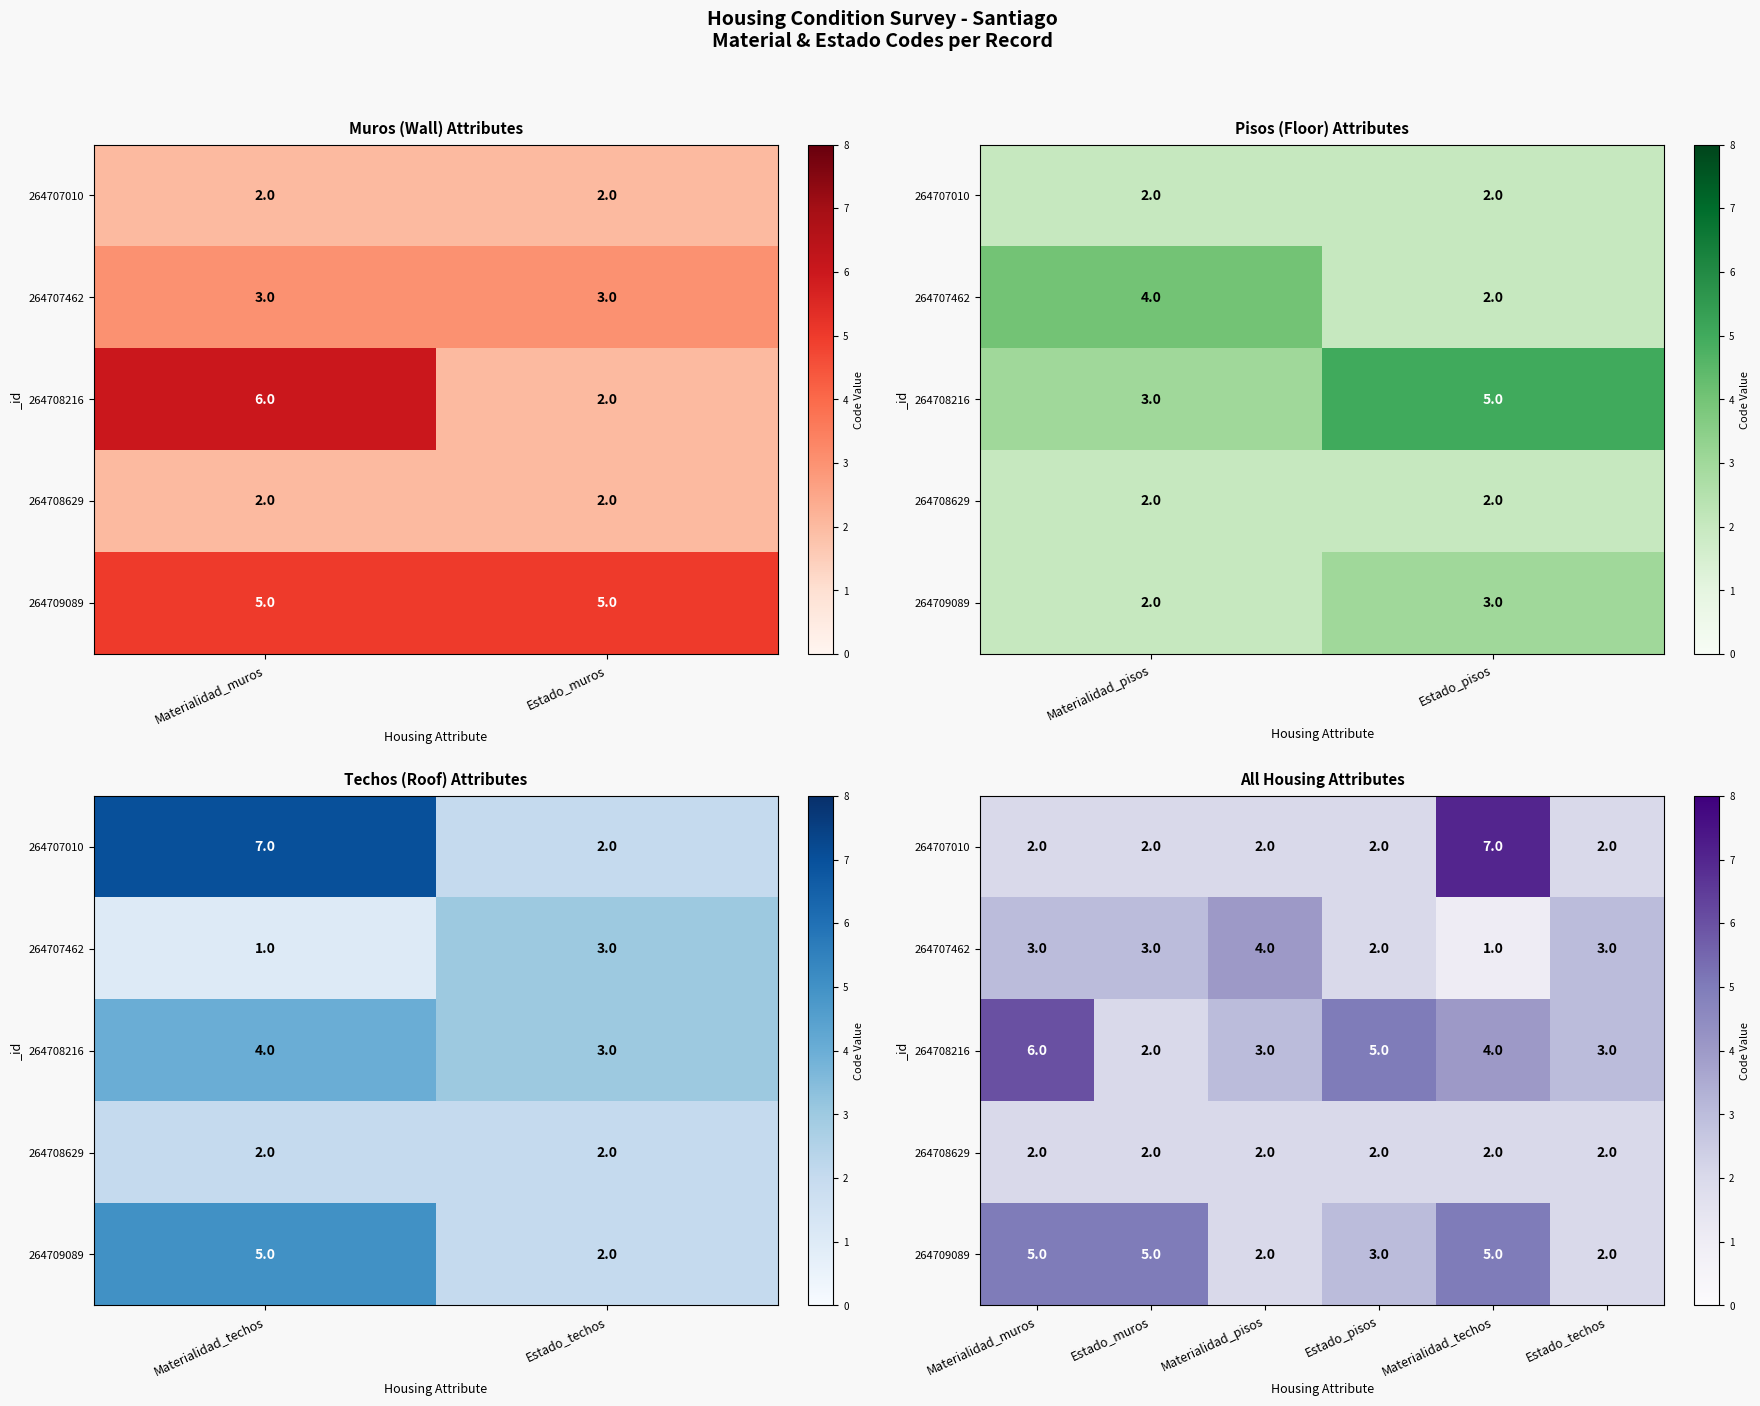

What is the sum of all 264707010 values?

17